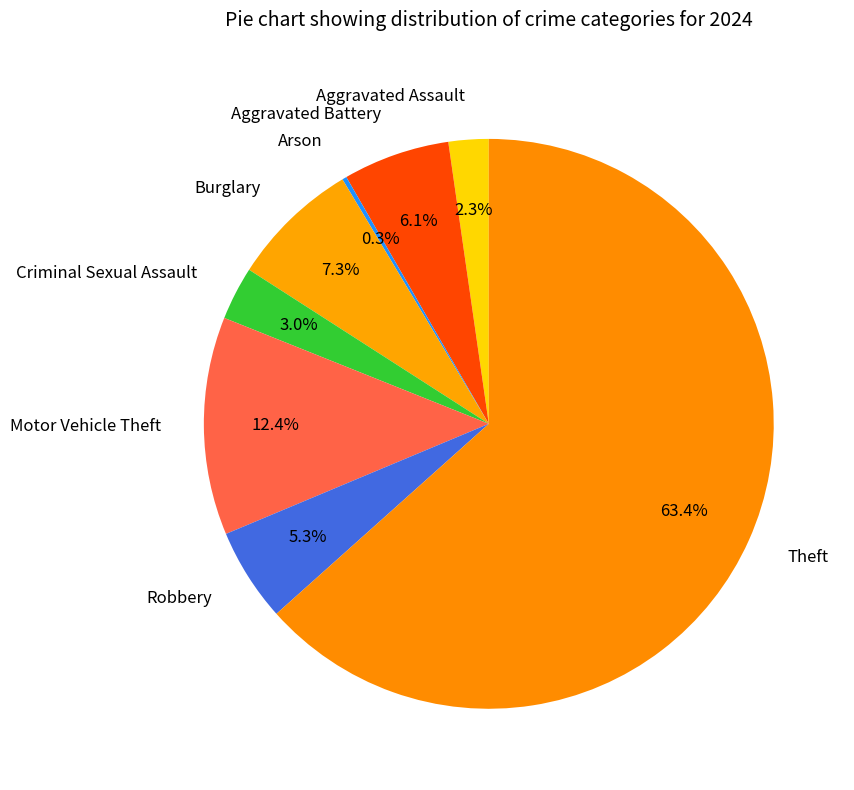

Approximately how many times larger is the value at Robbery compared to Aggravated Assault?

2.3